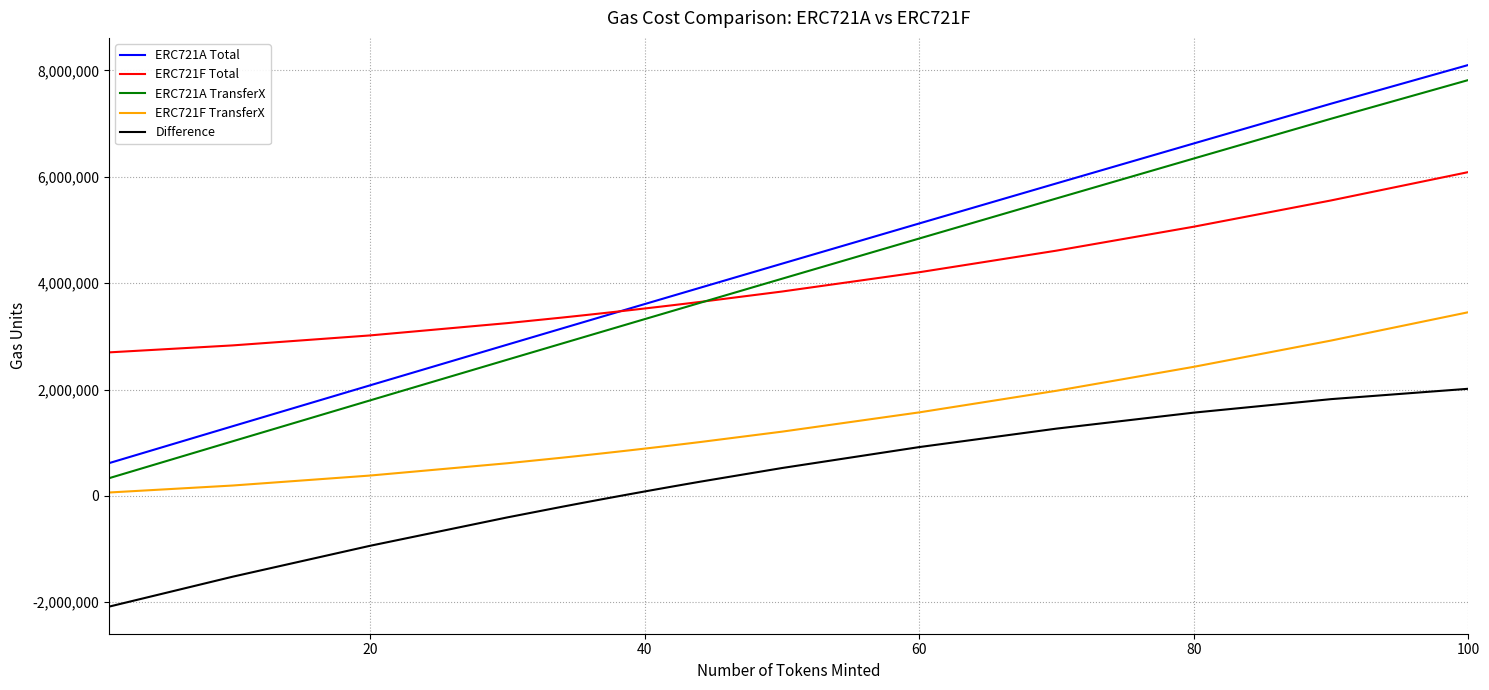

True or false: ERC721A TransferX and ERC721A Total intersect in this chart.

False